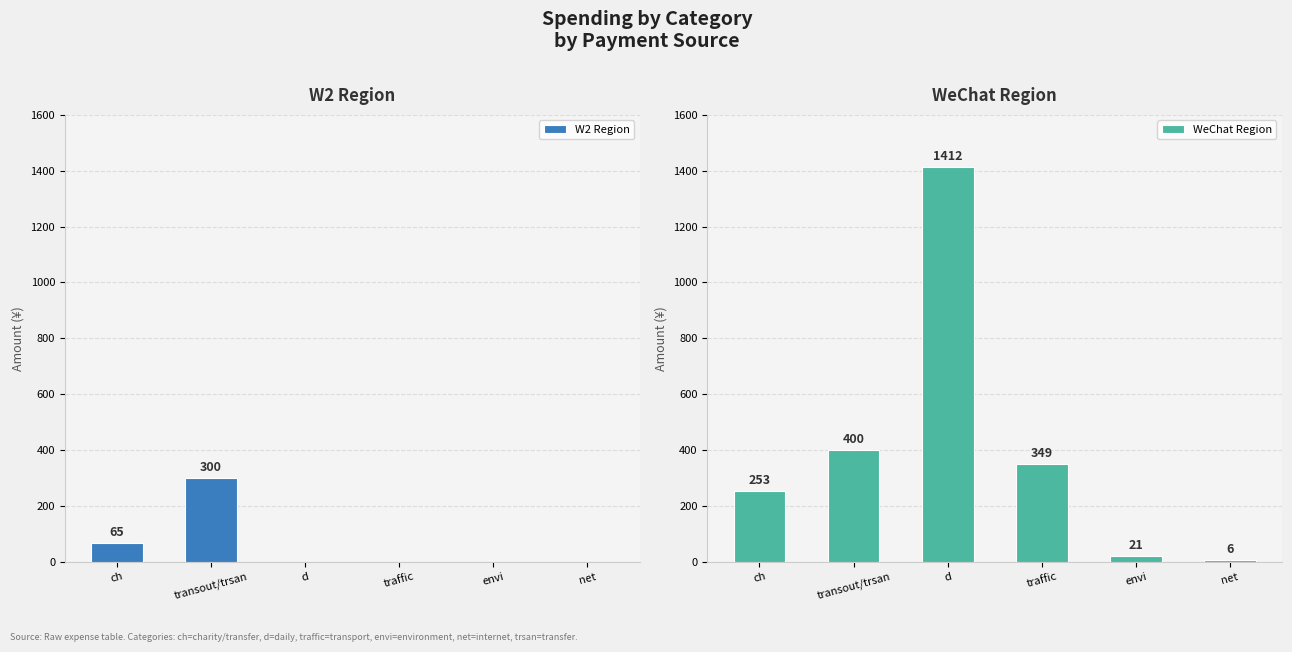

At transout/trsan, list the series in order from largest to smallest.

WeChat Region, W2 Region